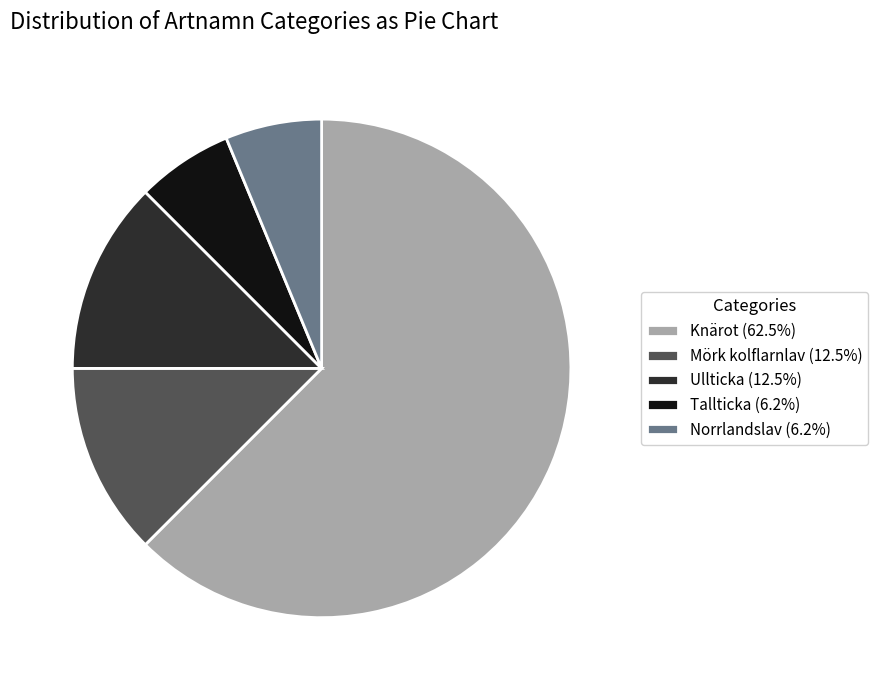

Is there a majority slice in this chart?

Yes